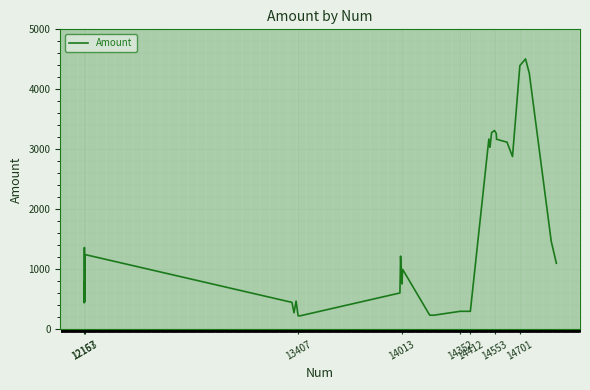

What is the difference between the maximum and minimum values?

4281.7